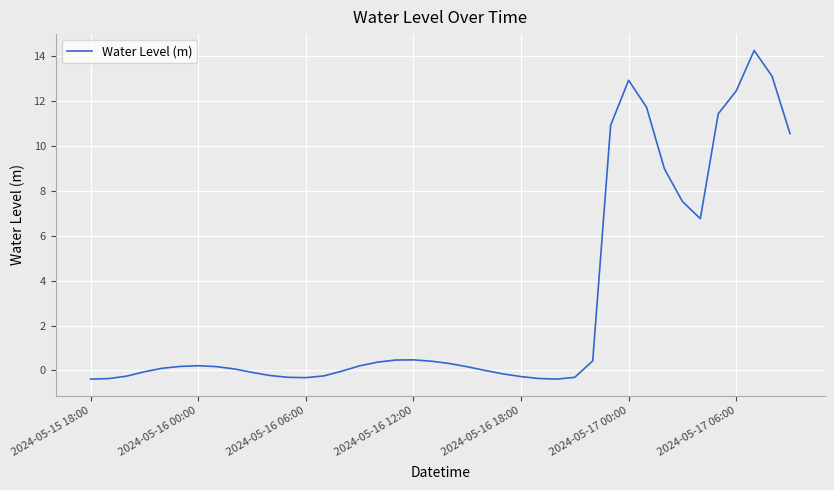

What is the minimum value shown in the chart?

-0.4